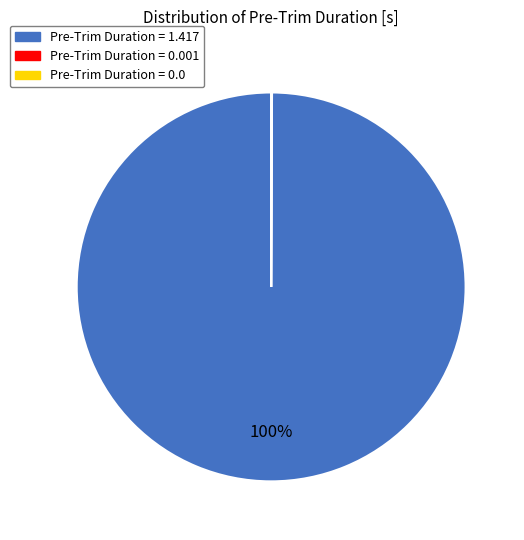

What is the largest slice in the pie chart?

Pre-Trim Duration = 1.417